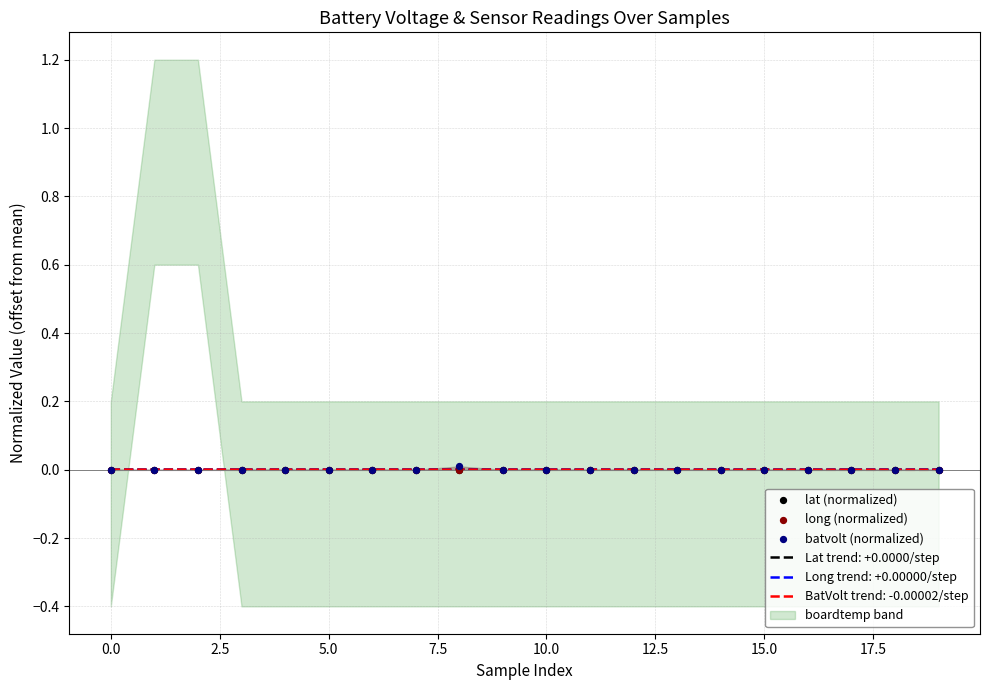

The BatVolt trend: -0.00002/step series shows 0.0 at 5.0. True or false?

True